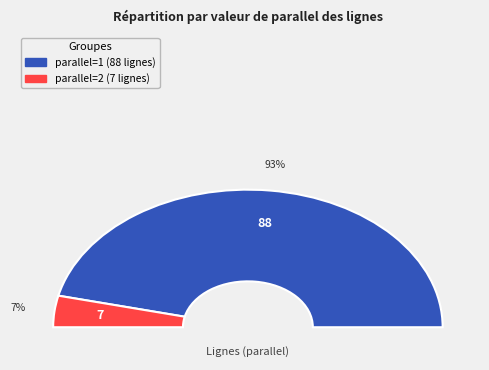

Rank the categories by value from lowest to highest.

parallel=2, parallel=1